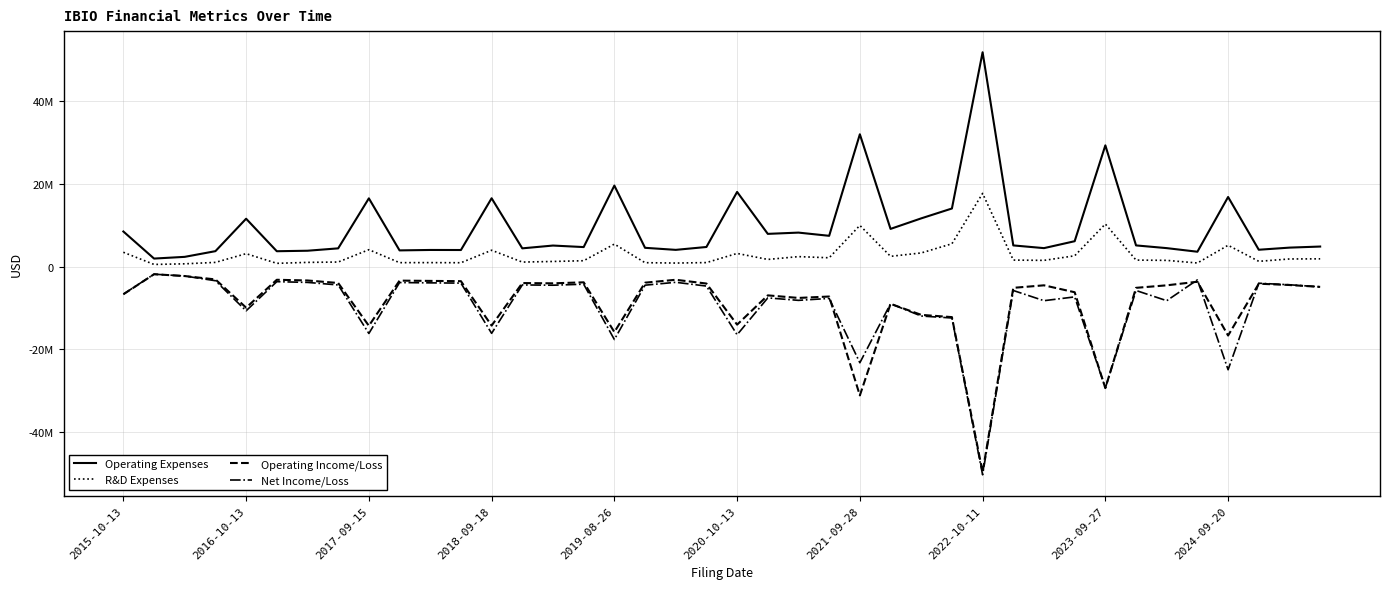

What is the difference between the second highest and minimum values in the Operating Expenses series?

30047000